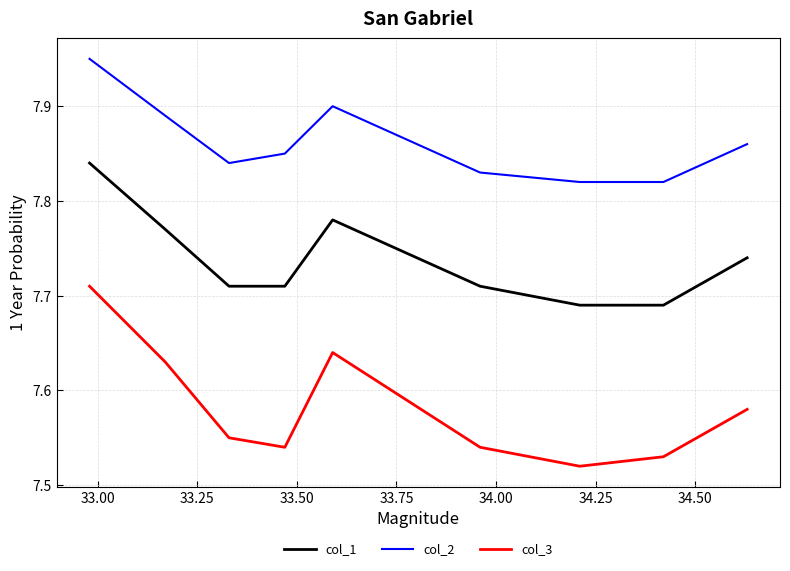

Which series has the largest total across all categories?

col_2